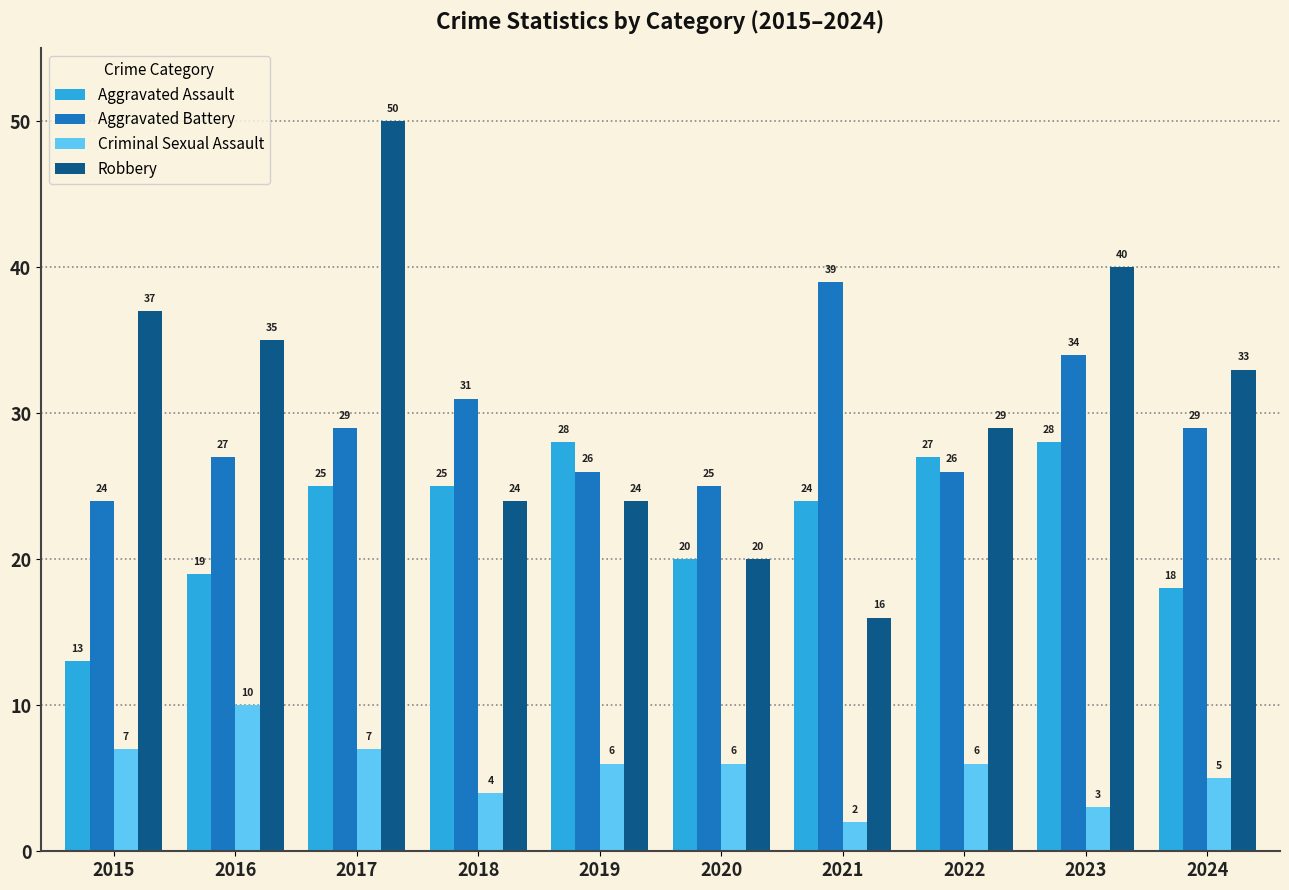

Reading left to right, list all the values displayed in this chart.

Aggravated Assault: 2015=13	2016=19	2017=25	2018=25	2019=28	2020=20	2021=24	2022=27	2023=28	2024=18
Aggravated Battery: 2015=24	2016=27	2017=29	2018=31	2019=26	2020=25	2021=39	2022=26	2023=34	2024=29
Criminal Sexual Assault: 2015=7	2016=10	2017=7	2018=4	2019=6	2020=6	2021=2	2022=6	2023=3	2024=5
Robbery: 2015=37	2016=35	2017=50	2018=24	2019=24	2020=20	2021=16	2022=29	2023=40	2024=33